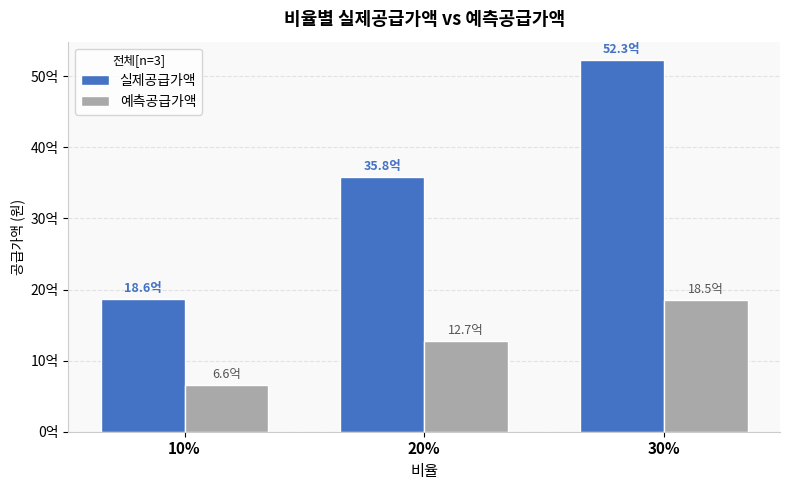

List the labels in order of 예측공급가액 value, largest first.

30%, 20%, 10%